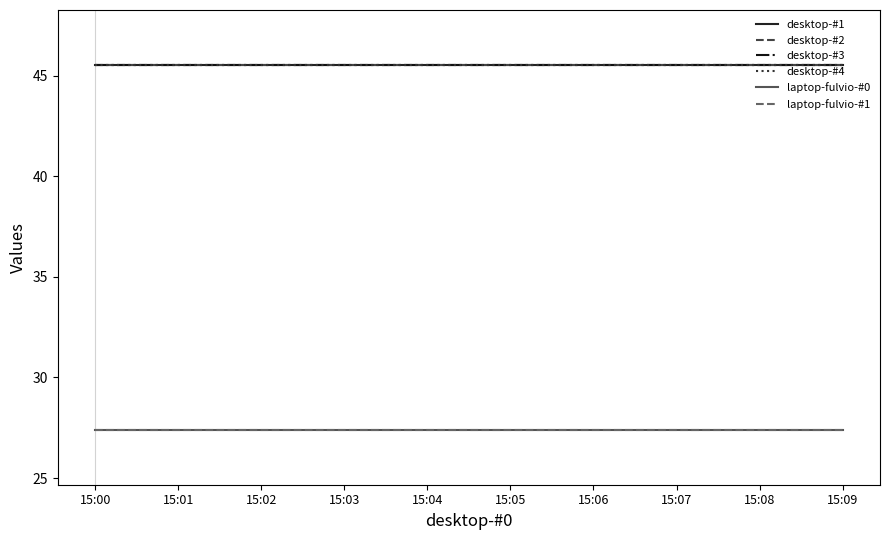

What is the value of the desktop-#1 point at the 5th from the left?

45.6